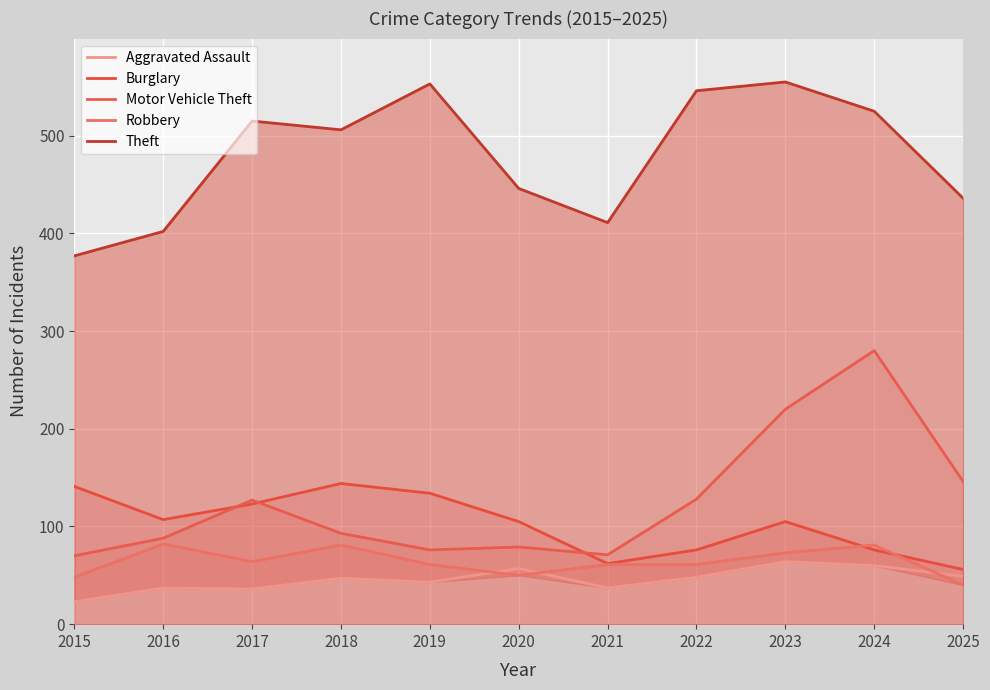

True or false: Theft and Burglary intersect in this chart.

False